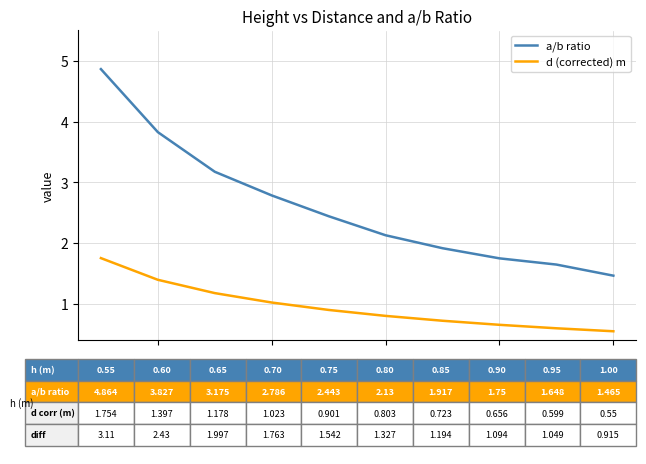

Does the chart have visible grid lines?

Yes